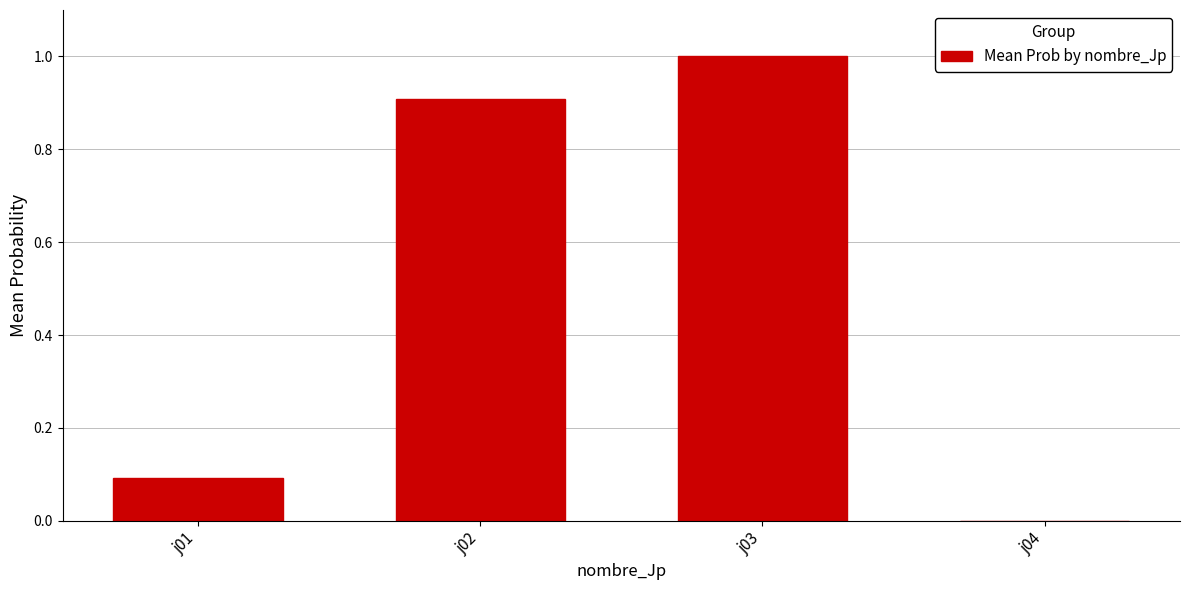

What is the maximum value shown in the chart?

1.0